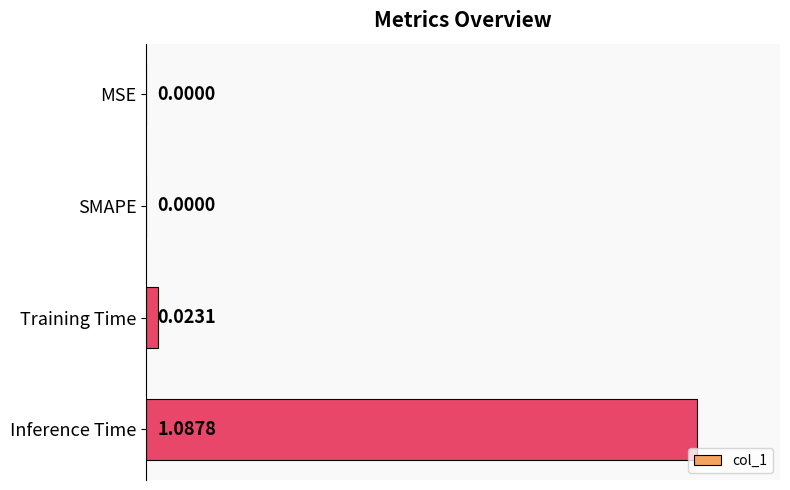

What is the change in value from SMAPE to Inference Time?

+1.0